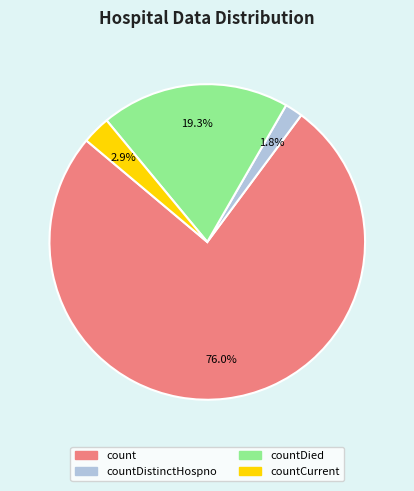

Is there any slice that represents more than half of the pie?

Yes